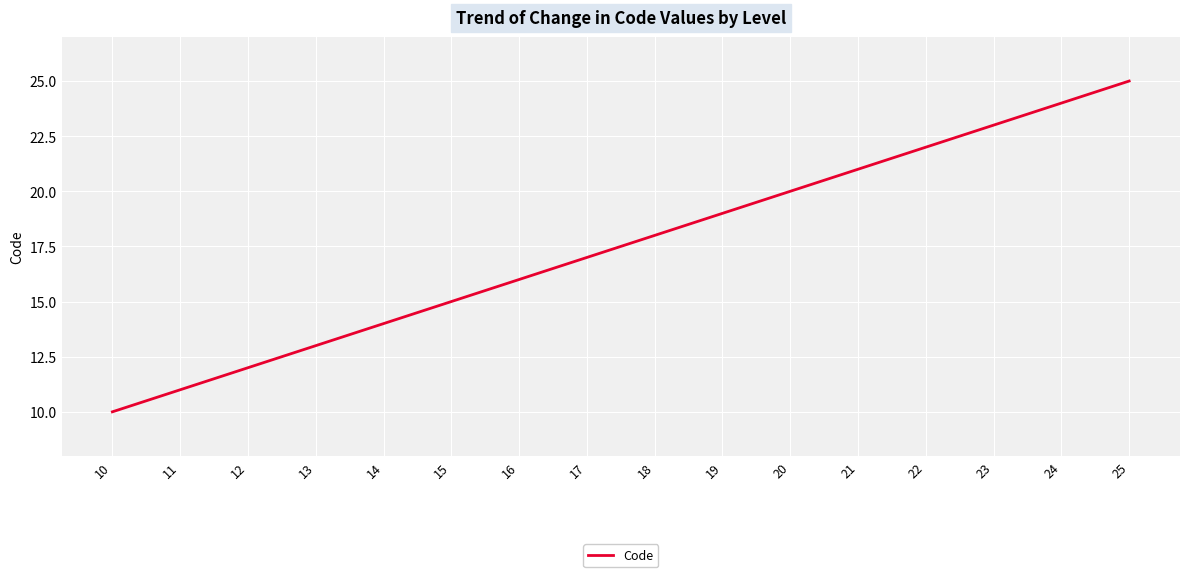

Rank the categories by value from lowest to highest.

10, 11, 12, 13, 14, 15, 16, 17, 18, 19, 20, 21, 22, 23, 24, 25